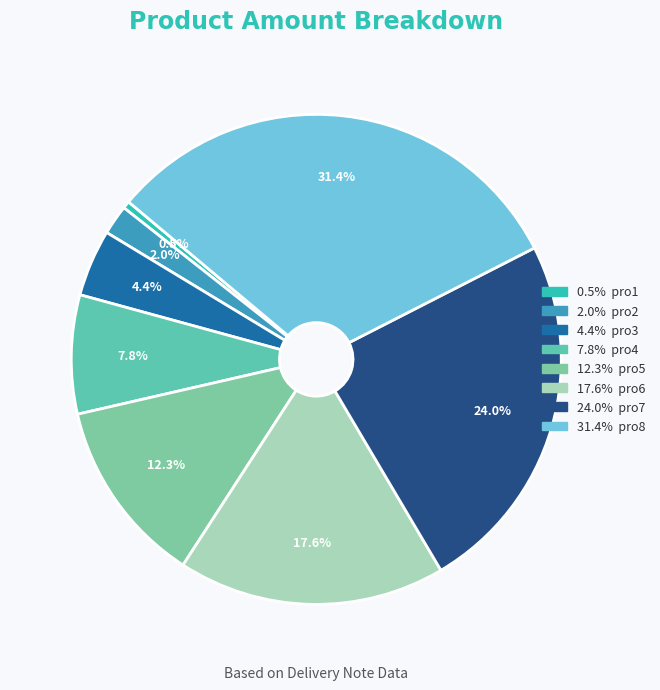

How many slices are in this pie chart?

8